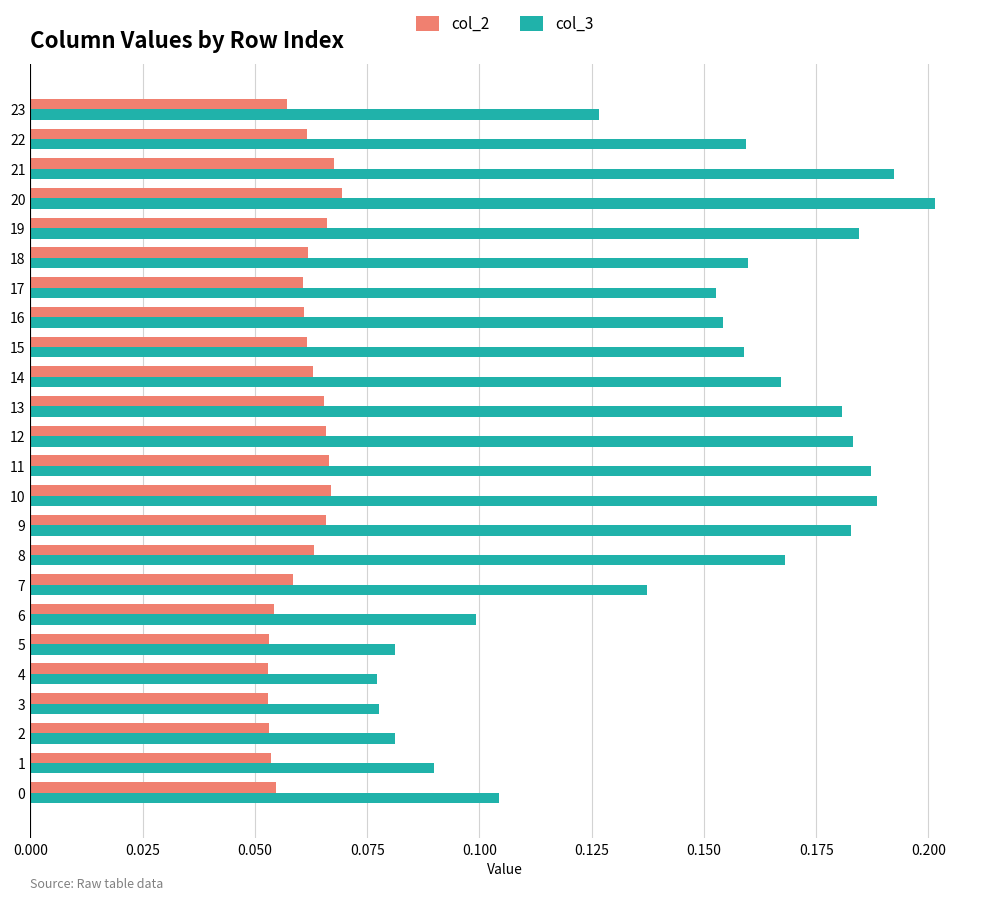

At how many categories does at least one series exceed 0?

24